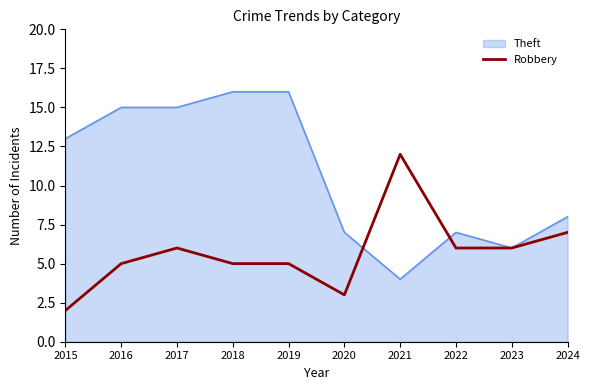

What is the greatest value displayed?

16